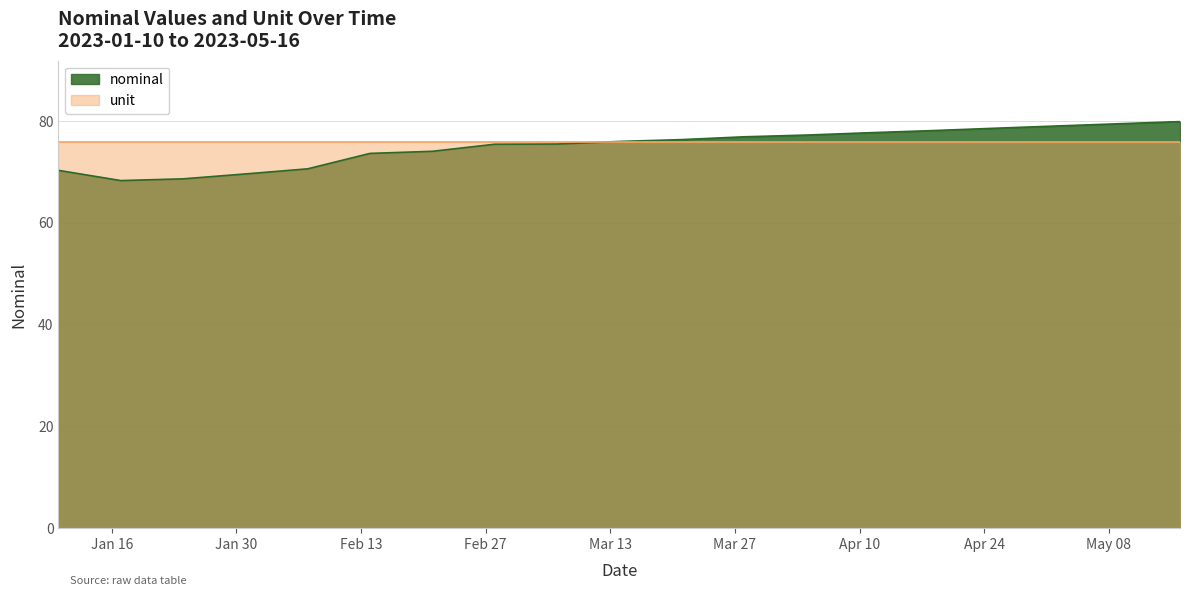

True or false: there are more than 1 points higher than both neighbors.

False